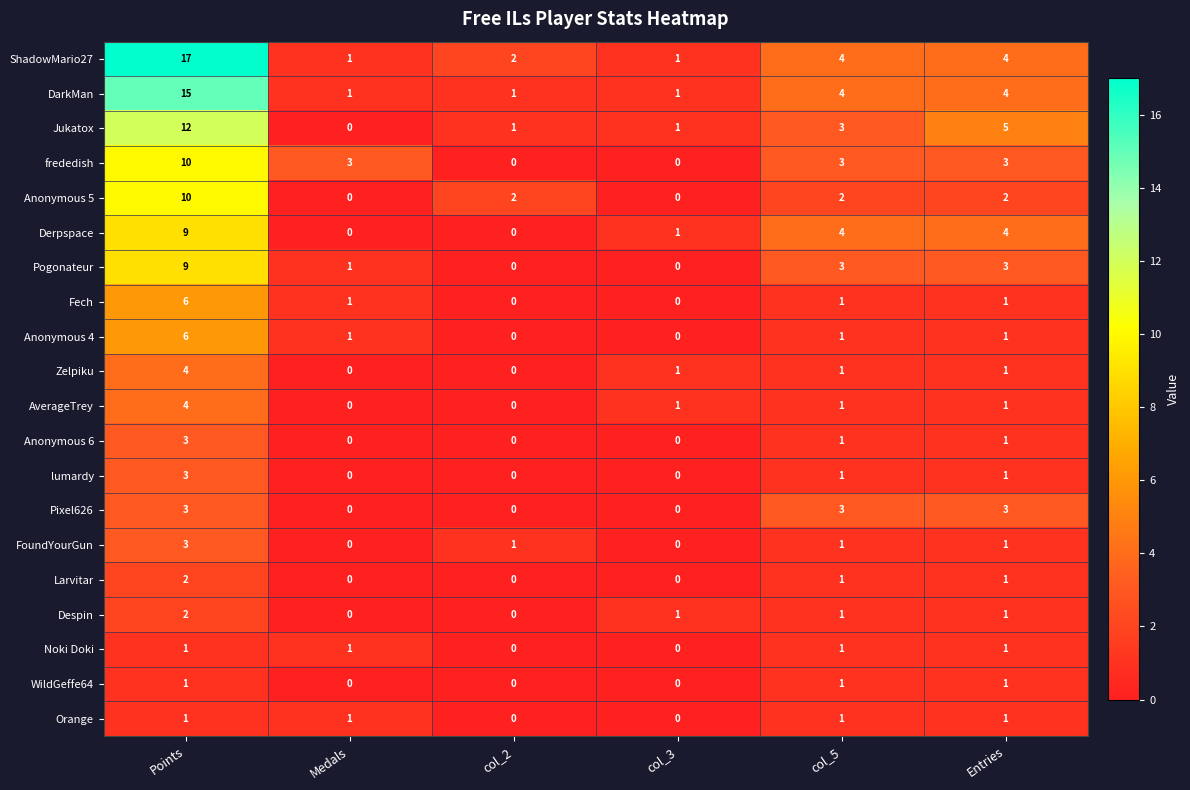

What is the total value across all series at col_3?

7